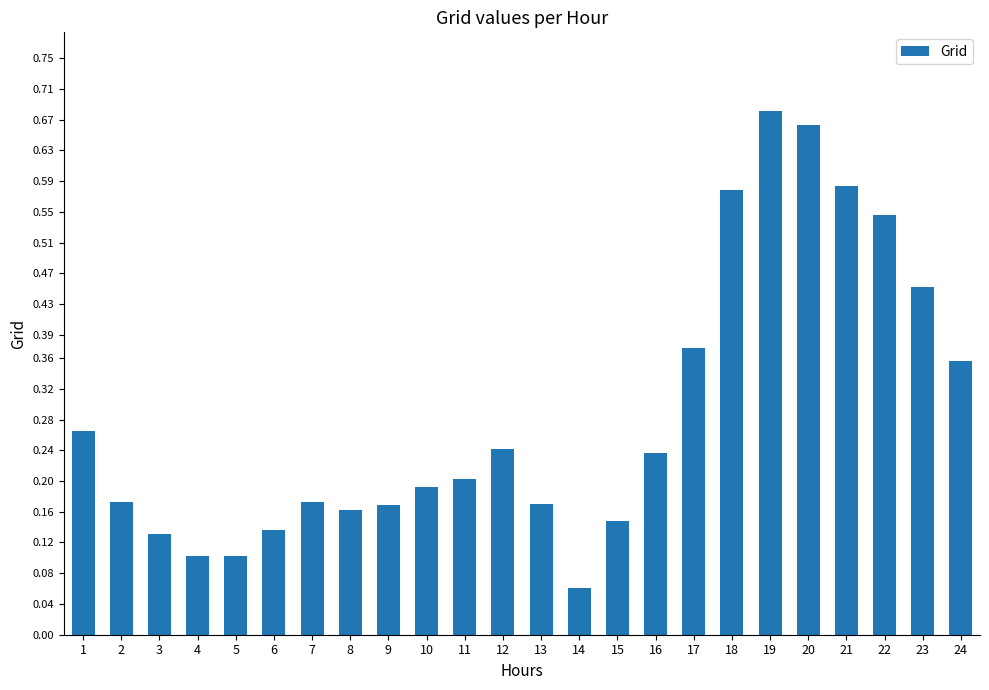

What is the sum of the values at 21 and 2?

0.8